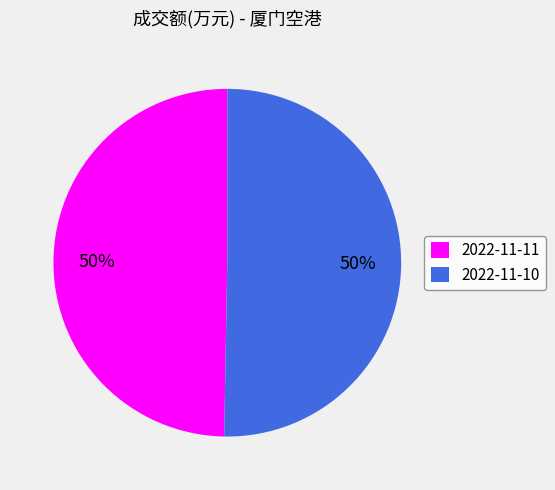

Is it true that 2022-11-10 is 50% of the pie?

True